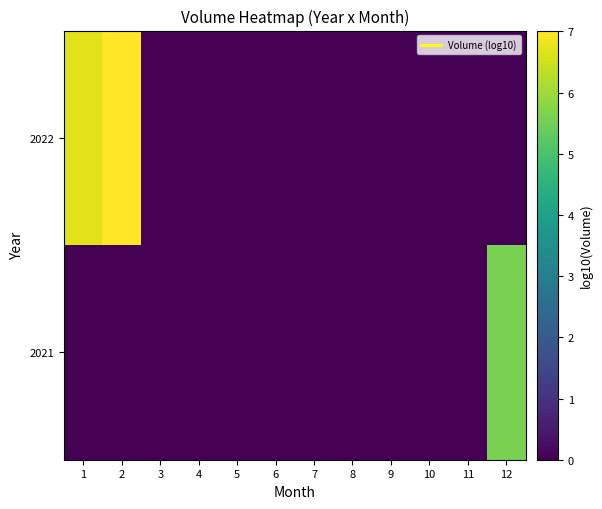

Rank the series at 1 from lowest to highest value.

2021, 2022